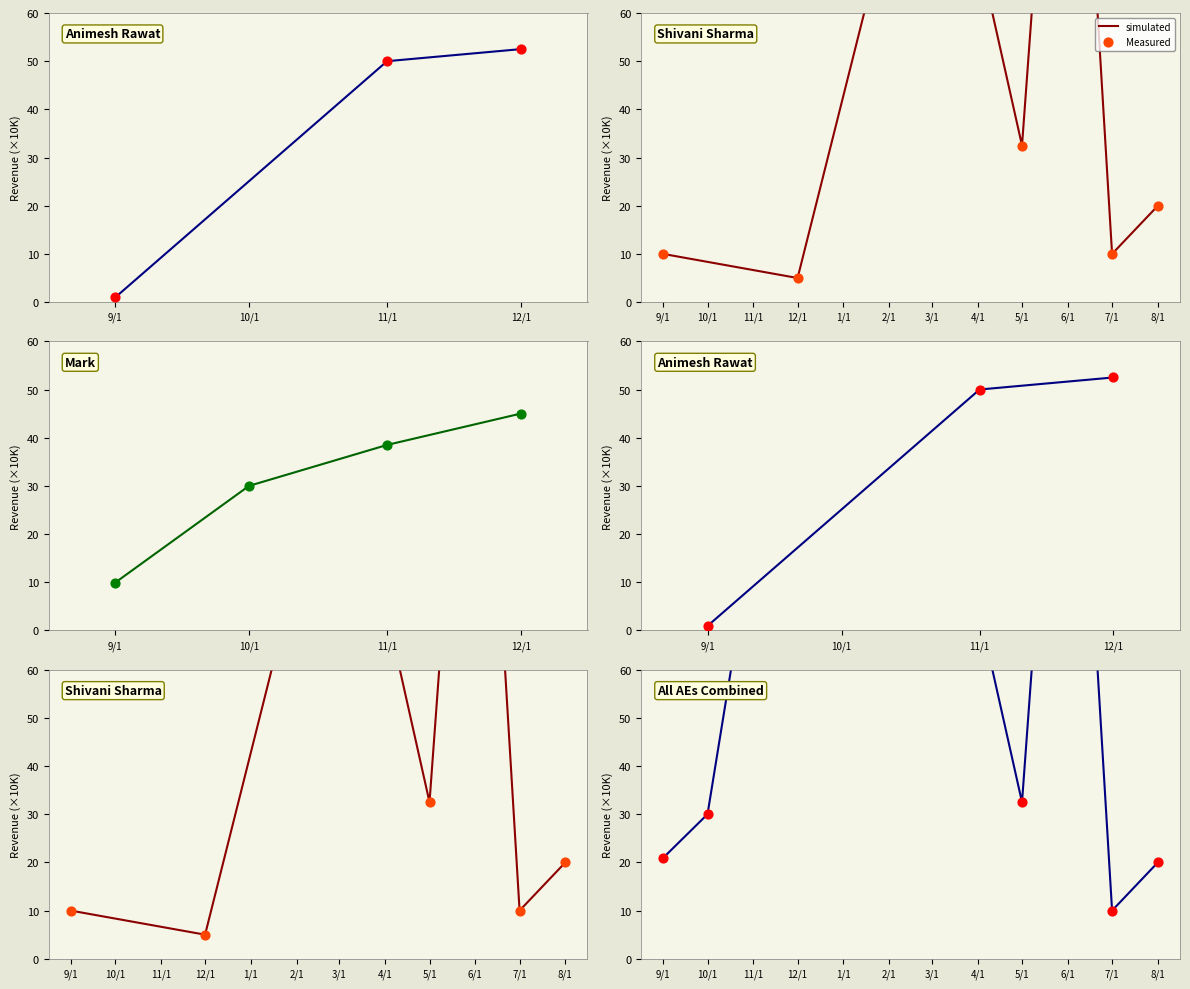

Which series contains the highest Y value?

simulated